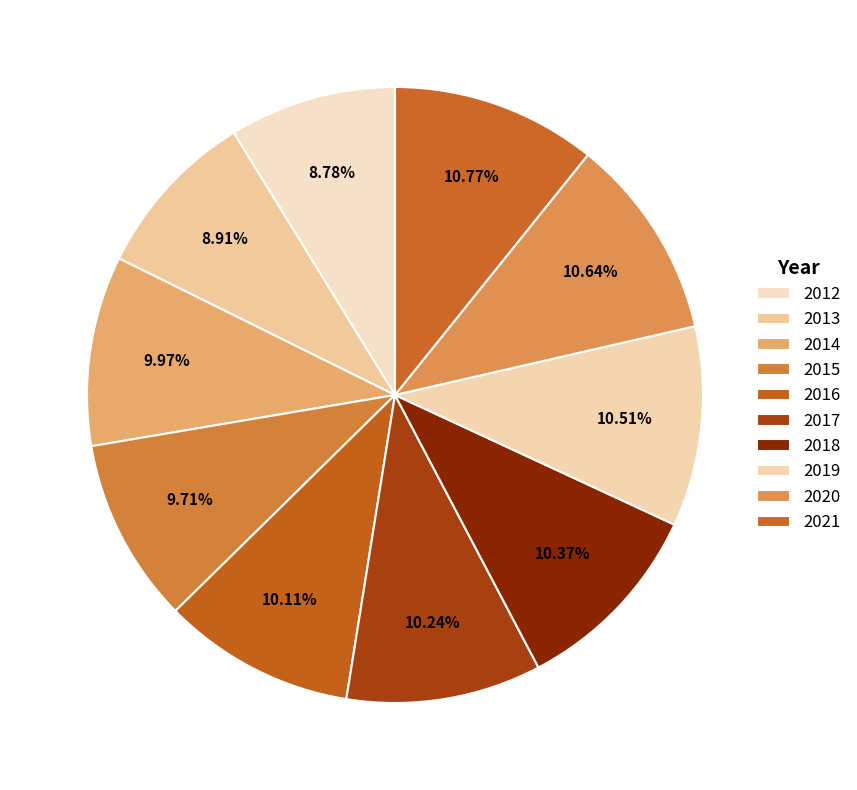

How many slices are in this pie chart?

10